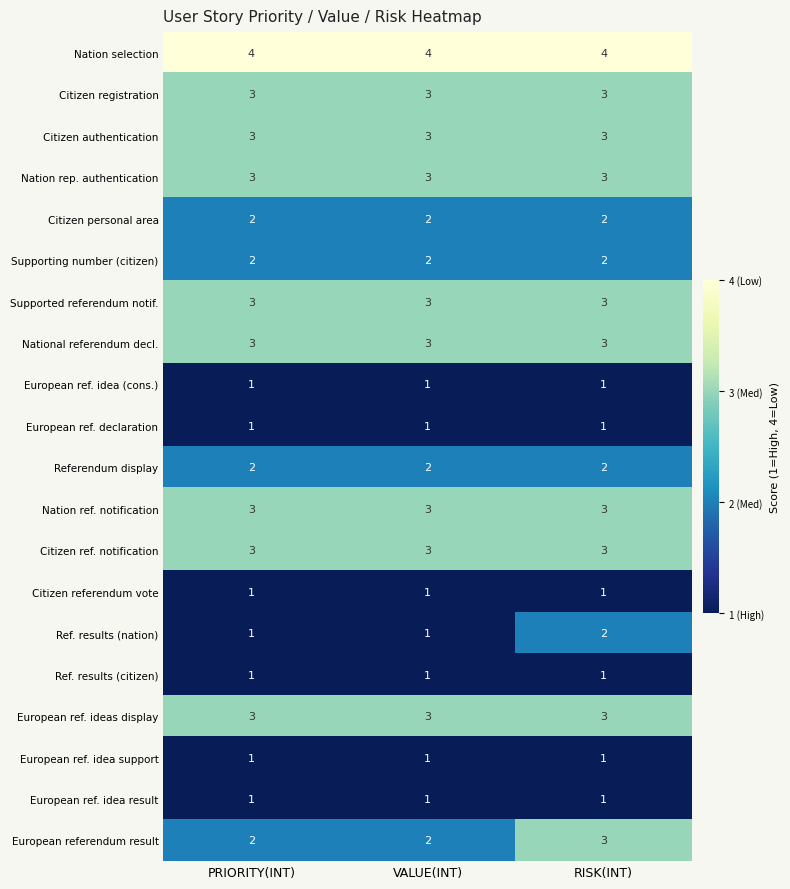

At which category is the sum across all series the highest?

RISK(INT)